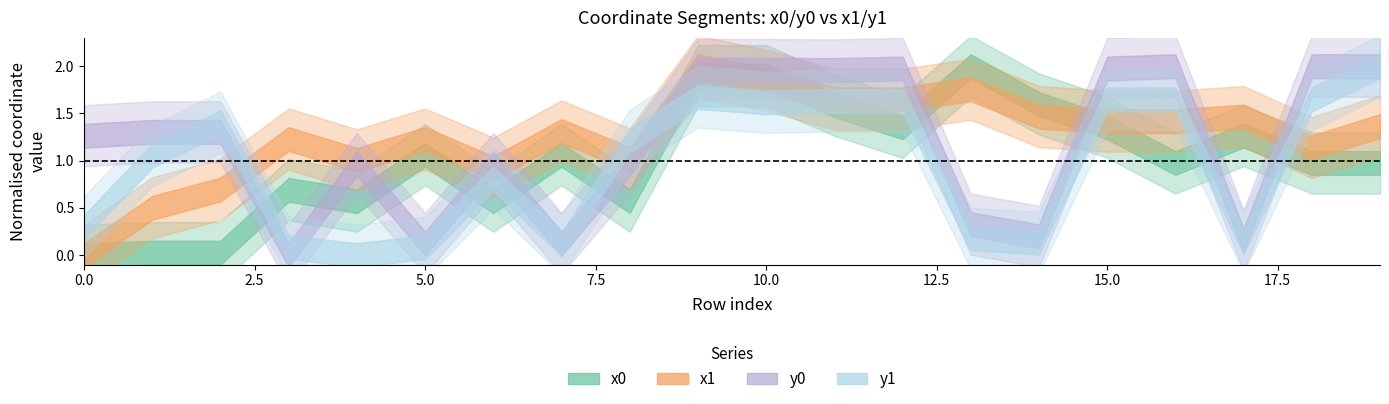

Between 3 and 17, which is larger?

17